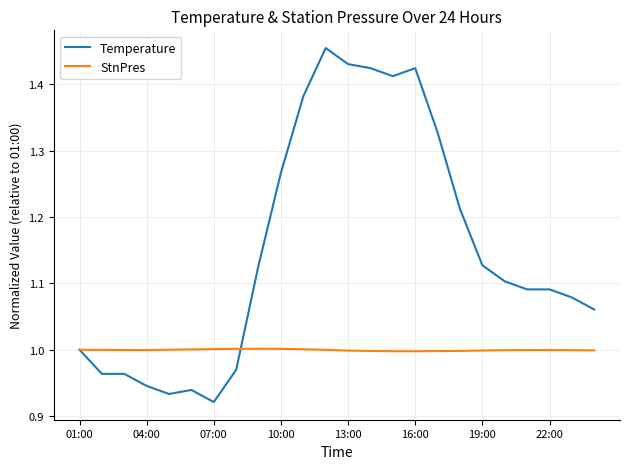

Which series has the widest spread of values?

Temperature